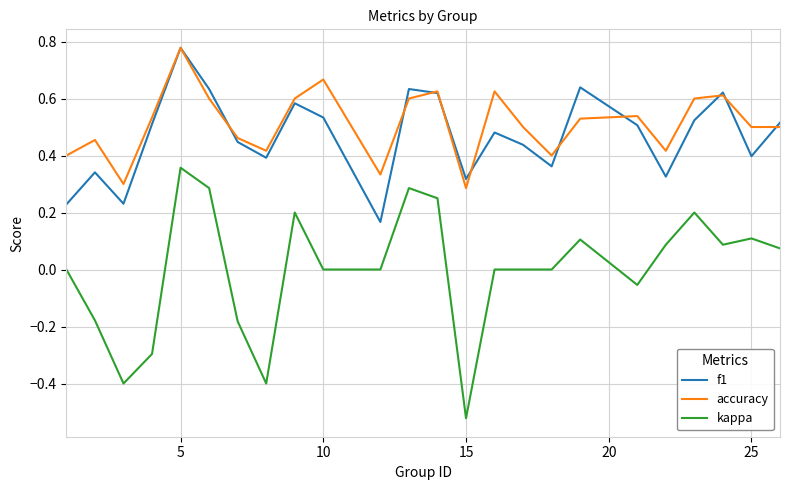

True or false: accuracy and kappa cross at least once.

False